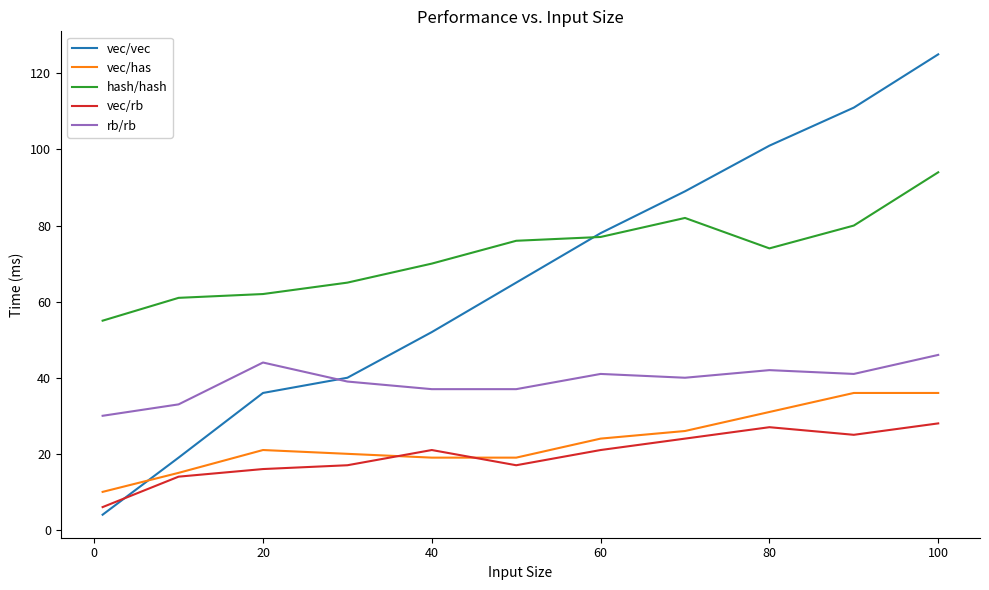

What is the lowest value of the vec/vec series?

4